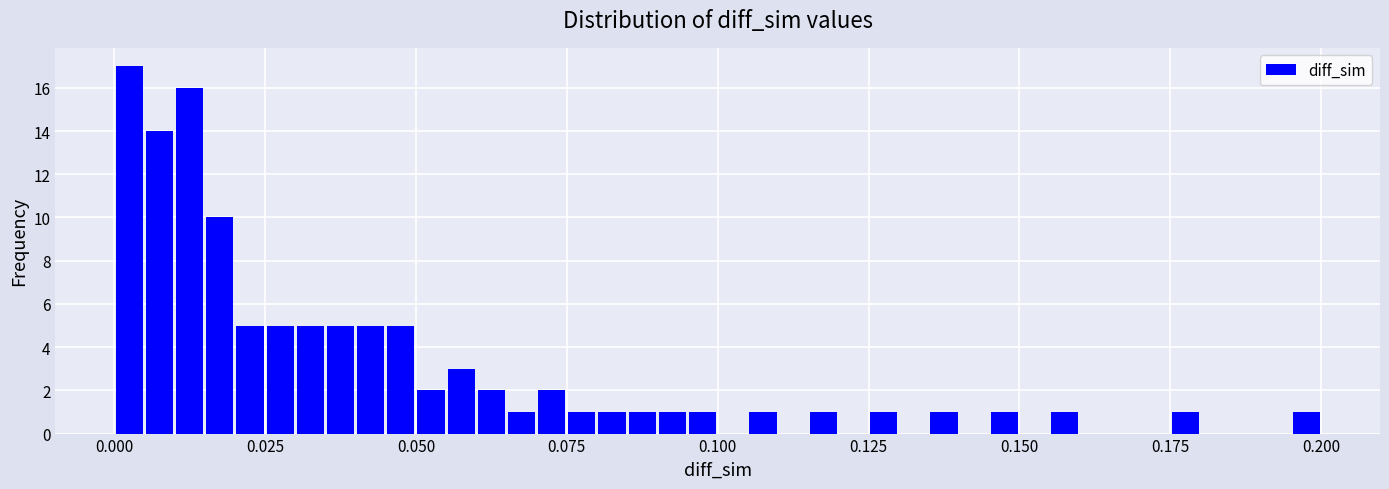

Read against the x-axis, roughly where is the centre of the tallest bar?

0.005